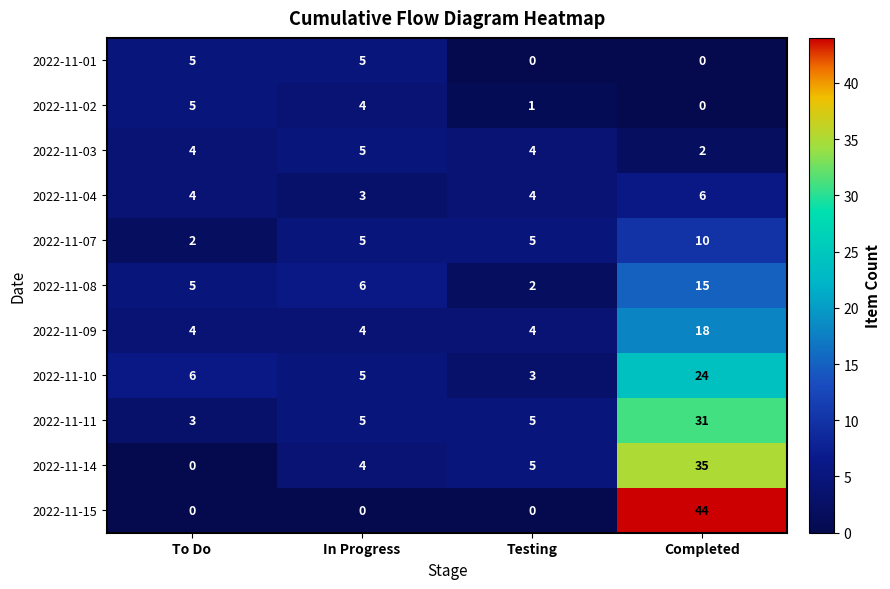

The value of 2022-11-10 at Completed is 8. True or false?

False